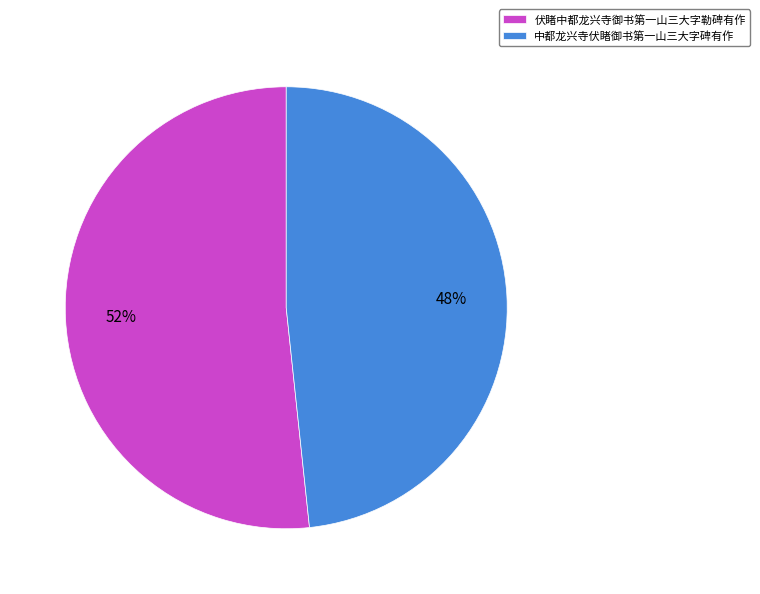

Combined, do 中都龙兴寺伏睹御书第一山三大字碑有作 and 伏睹中都龙兴寺御书第一山三大字勒碑有作 account for over 50%?

Yes